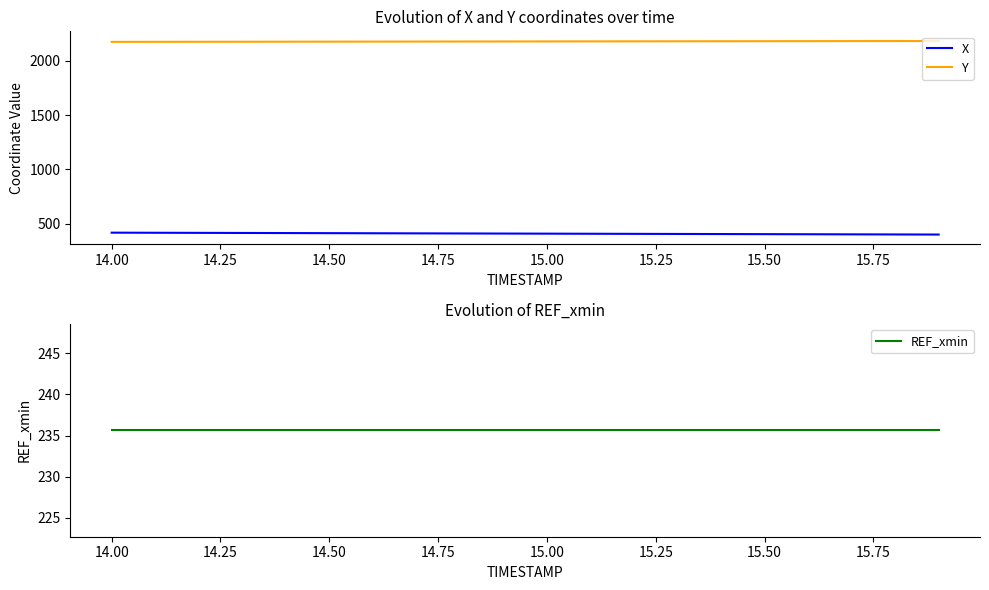

Does the chart have visible grid lines?

No